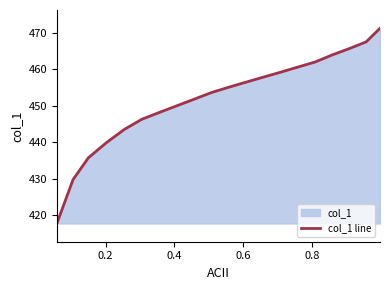

What is the difference between the maximum and minimum values?

53.4